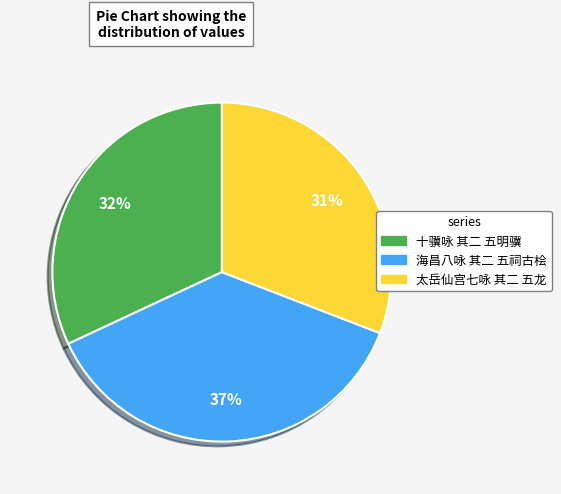

Is it true that 太岳仙宫七咏 其二 五龙 is 31% of the pie?

True